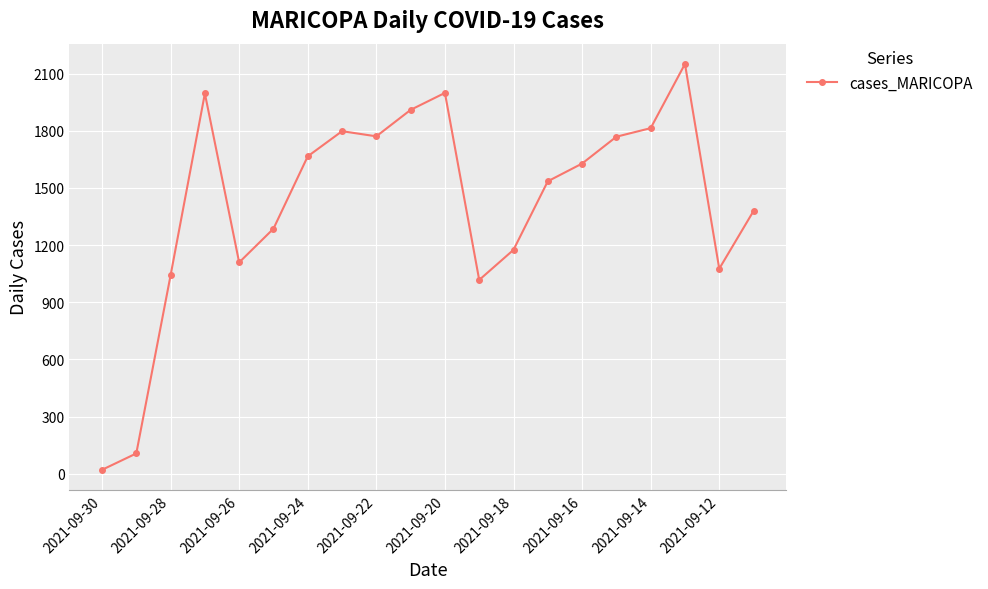

True or false: the data has more than 2 interior local peaks.

True